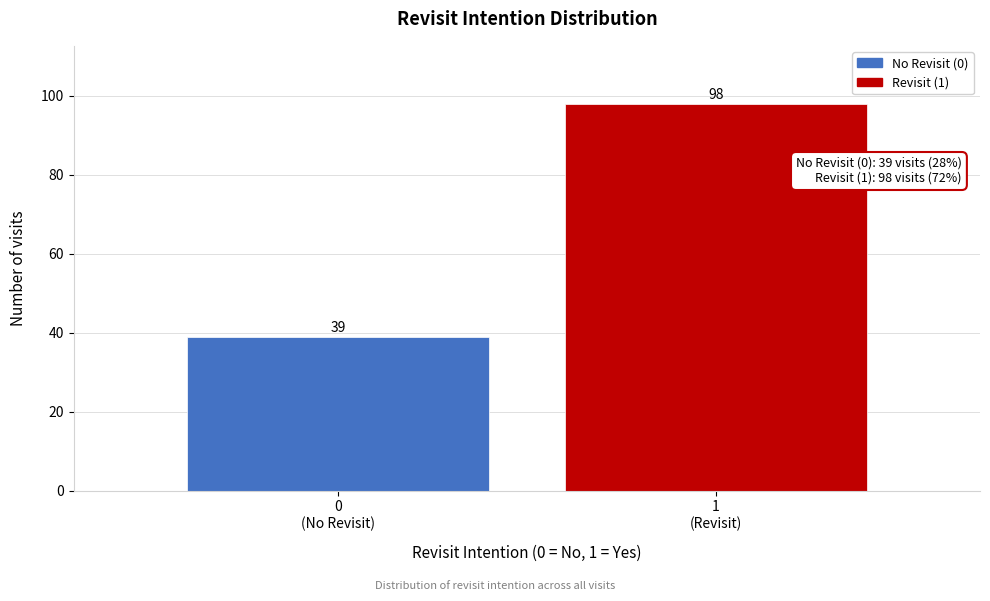

Reading left to right, extract all data points from this chart.

39	98